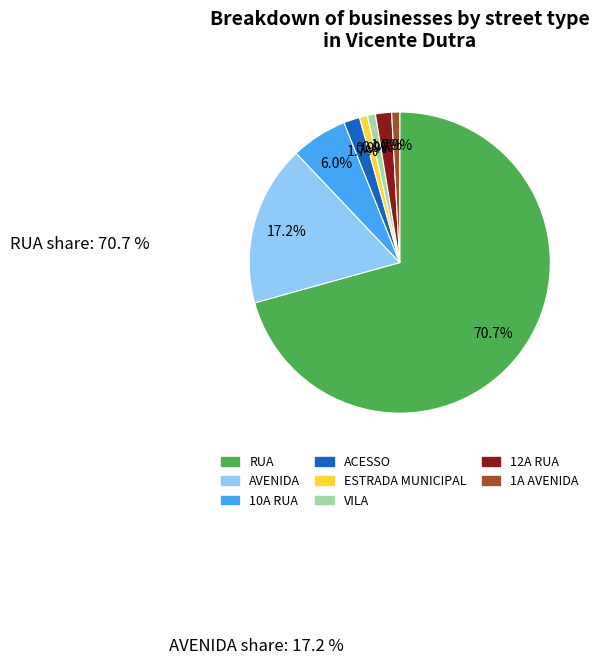

What percentage is NOT represented by 1A AVENIDA?

99.1%